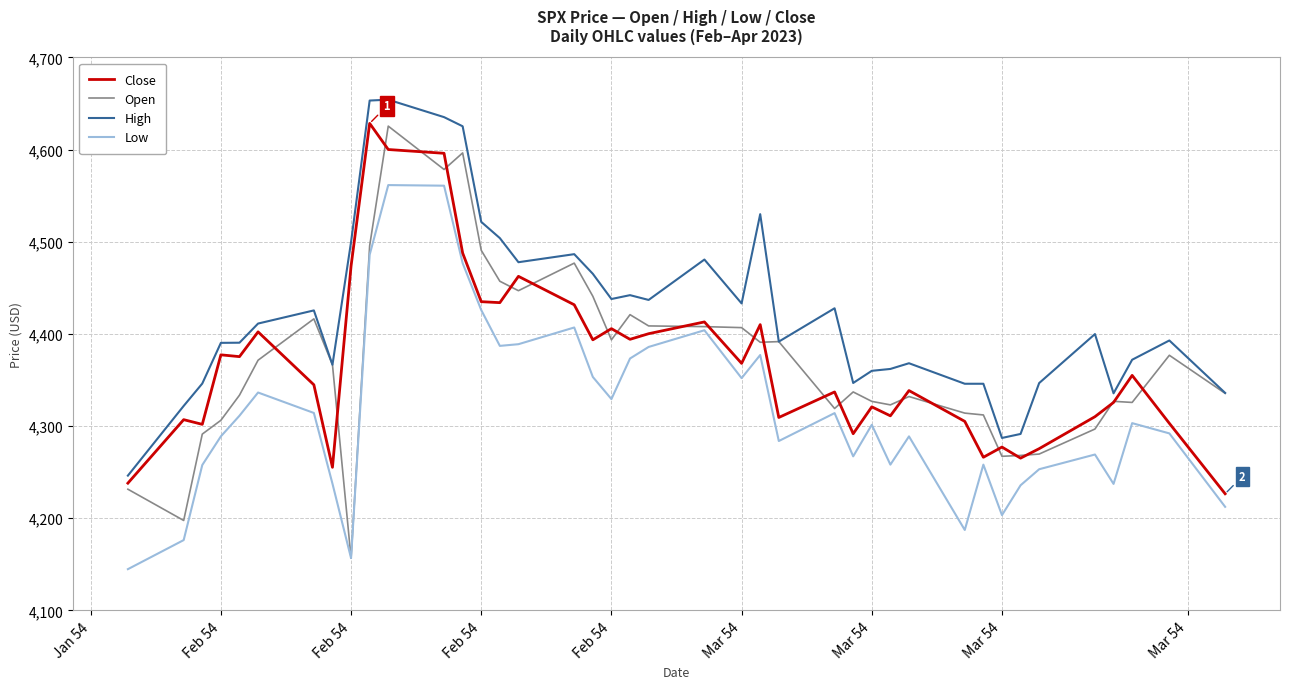

Which series has the largest range (max minus min)?

Open